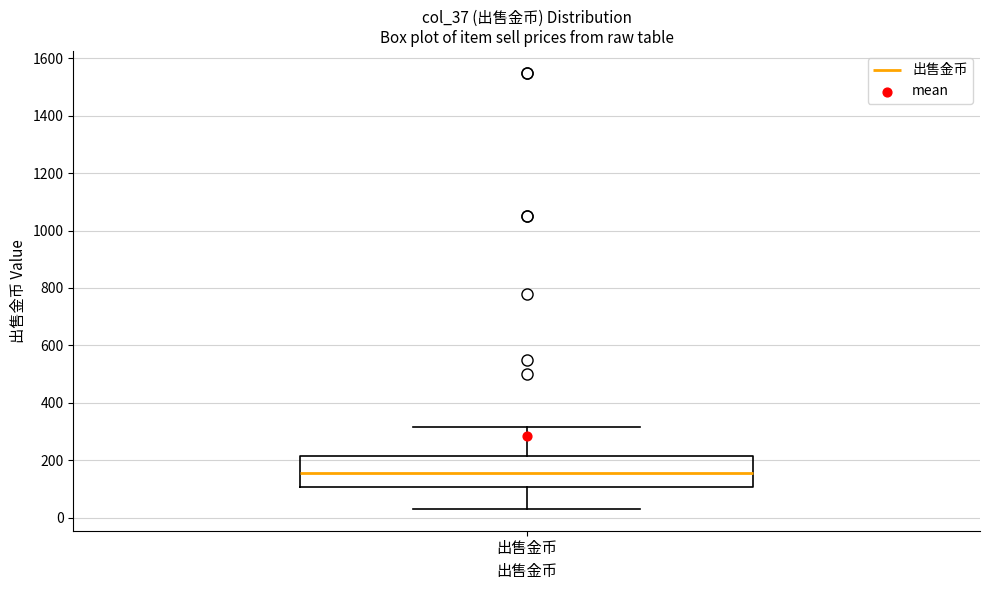

Transcribe this box plot: give where the median line is, the range the box spans, and where the two whiskers end, as read against the y-axis. The values are not printed on the chart, so give them approximately, as read against the axis.

median 160, box 100 to 220, whiskers 40 to 320